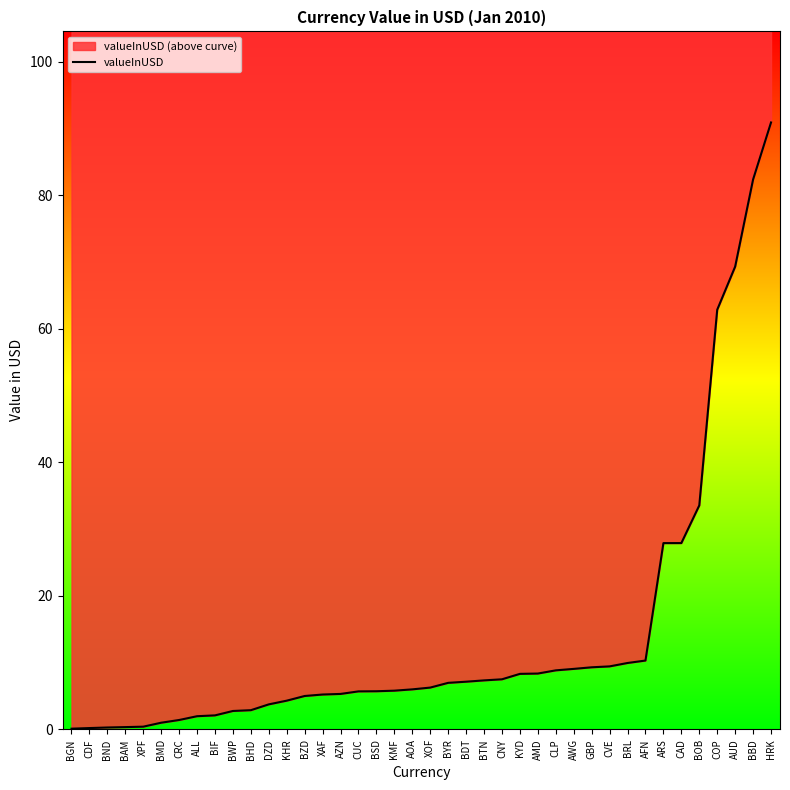

What is the sum of all values?

564.1